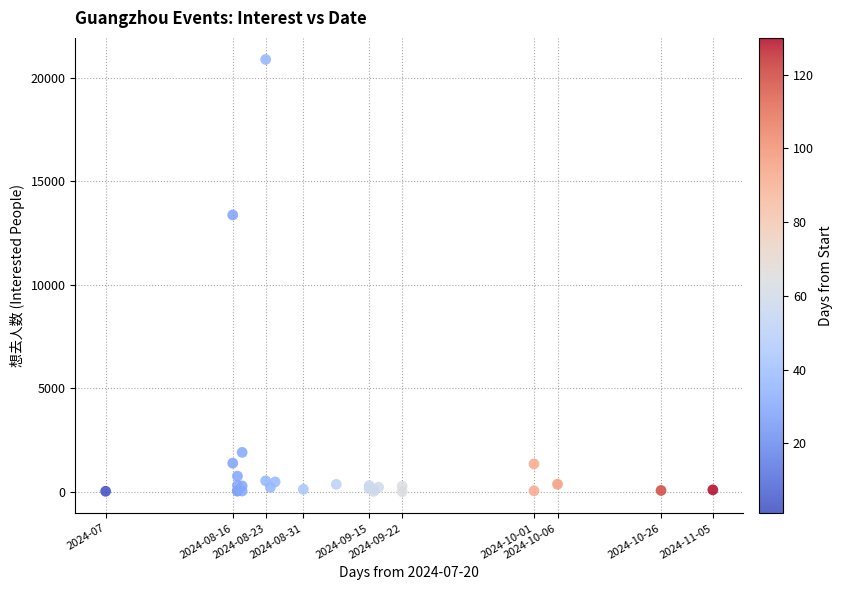

What Y value in the scatter plot is closest to 10443?

13369